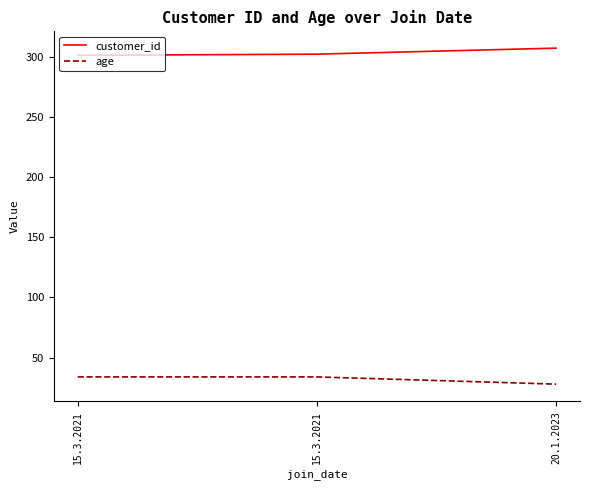

The customer_id series shows 307 at 20.1.2023. True or false?

True